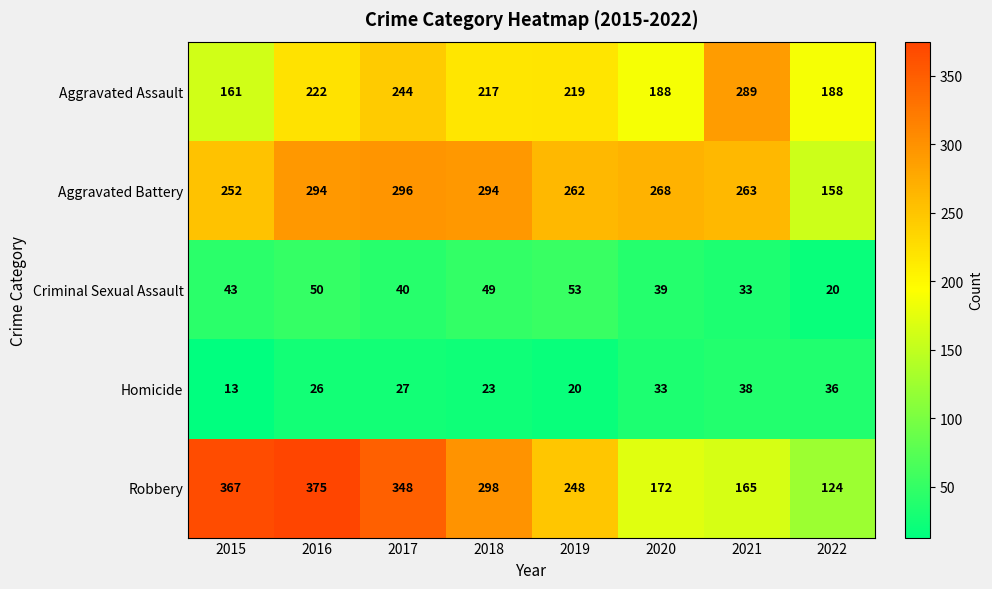

The value of Homicide at 2020 is 33. True or false?

True